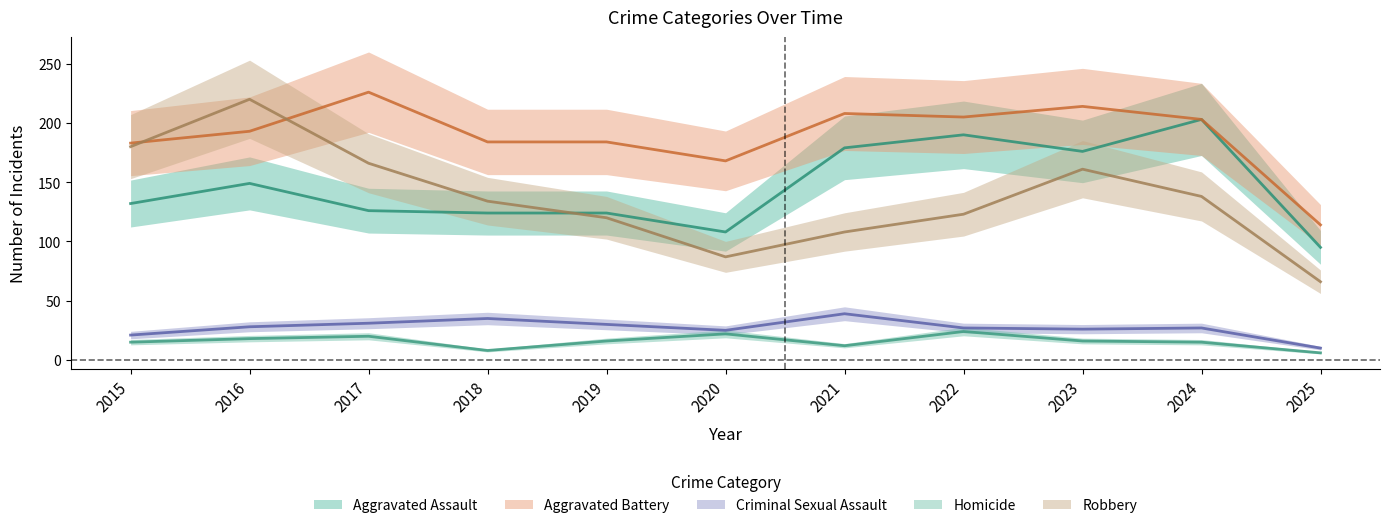

What is the total value across all series at 2018?

485